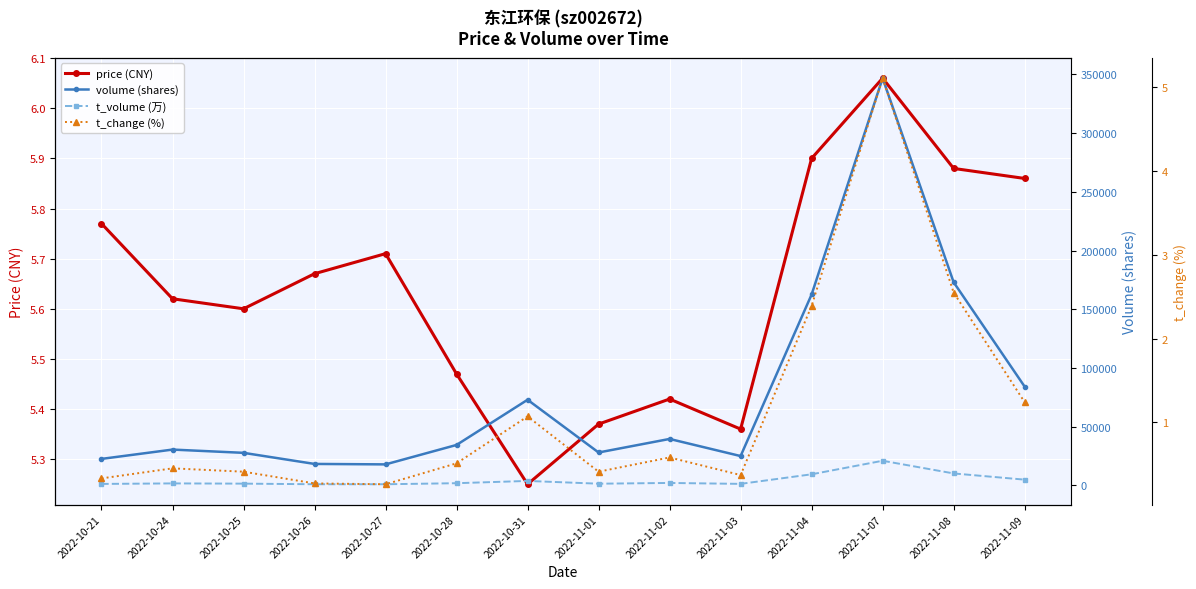

What position from the right is 2022-10-24?

13